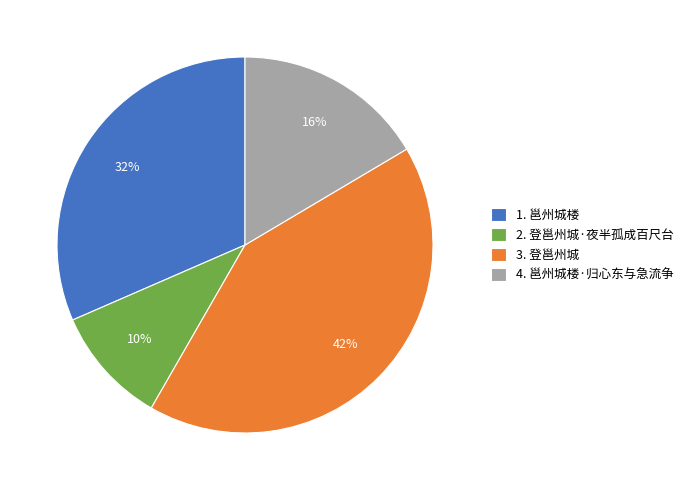

Rank the categories by value from highest to lowest.

3. 登邕州城, 1. 邕州城楼, 4. 邕州城楼·归心东与急流争, 2. 登邕州城·夜半孤成百尺台